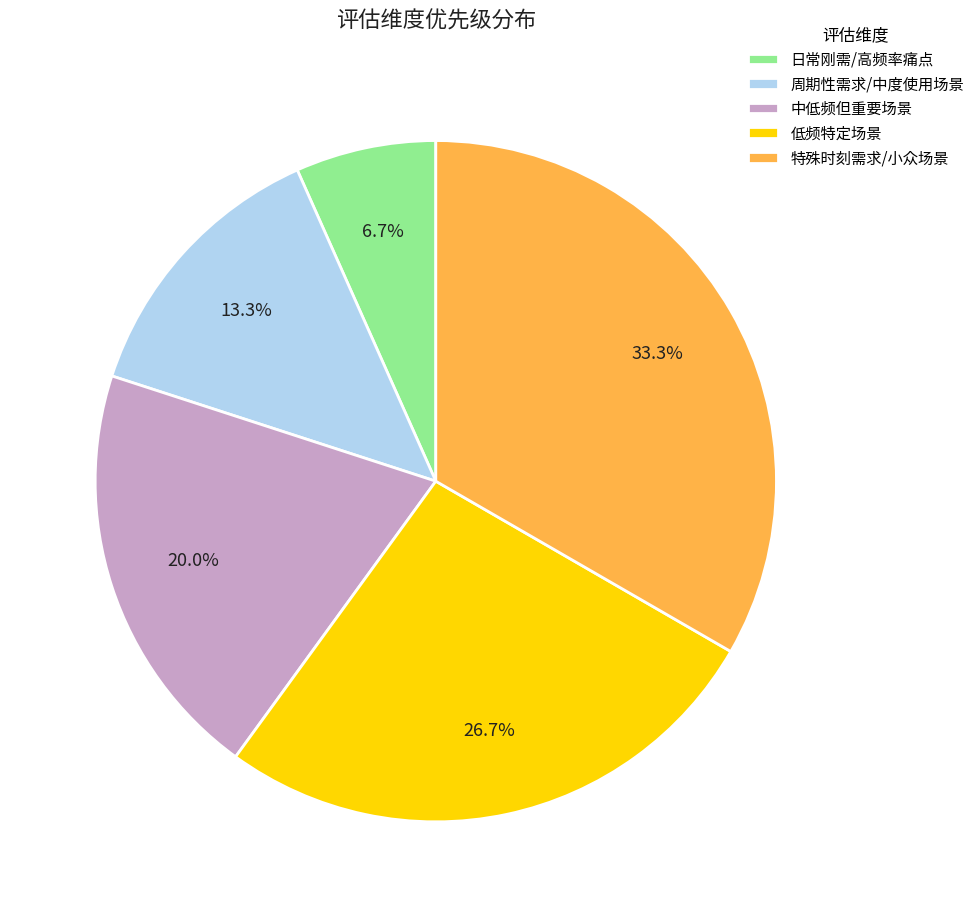

Is there a majority slice in this chart?

No